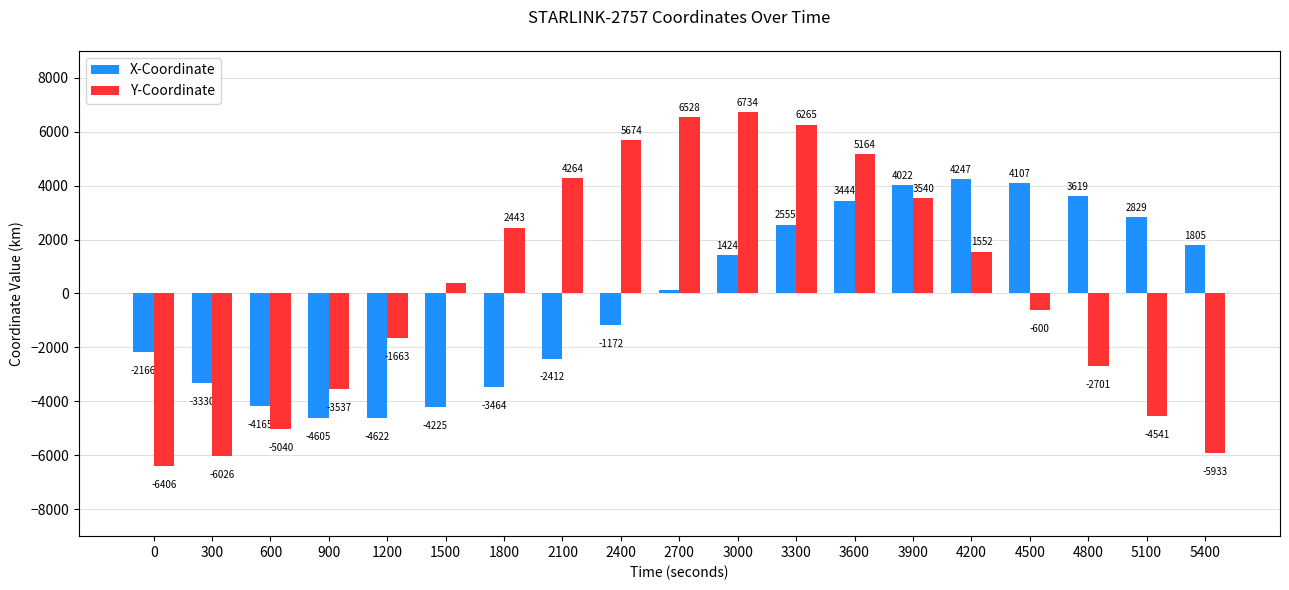

What is the sum of the X-Coordinate values at 3600 and 5100?

6274.0